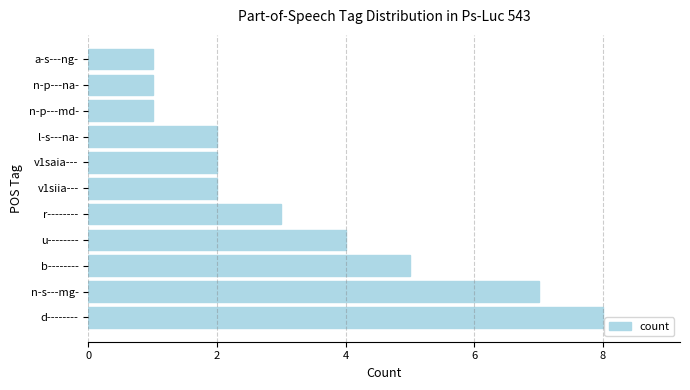

The chart shows a value of 5 at b--------. True or false?

True